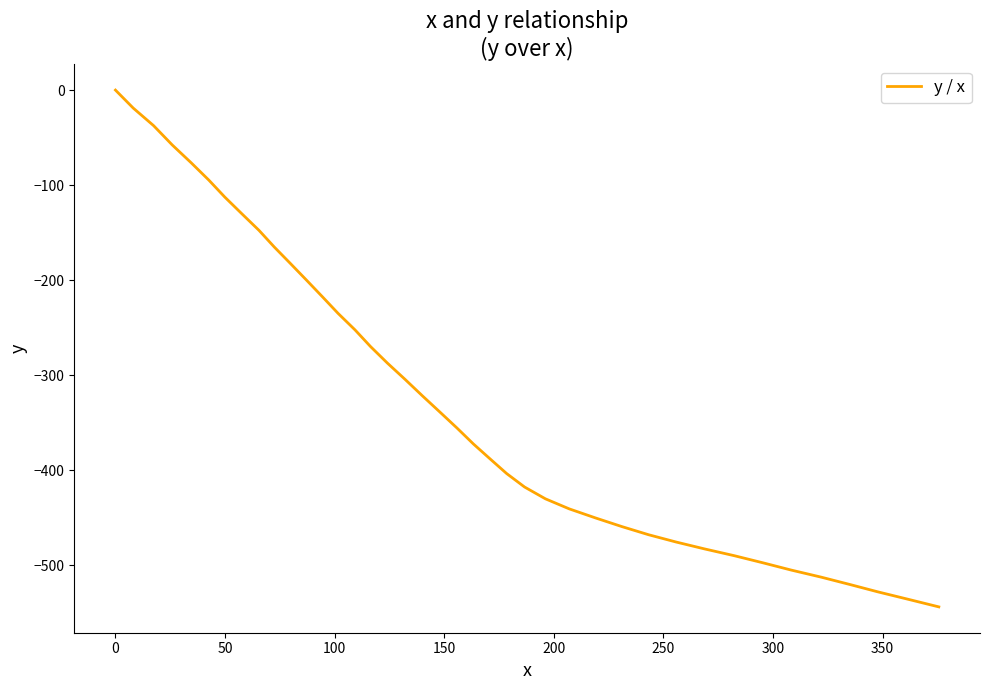

Count the number of categories in the chart.

40